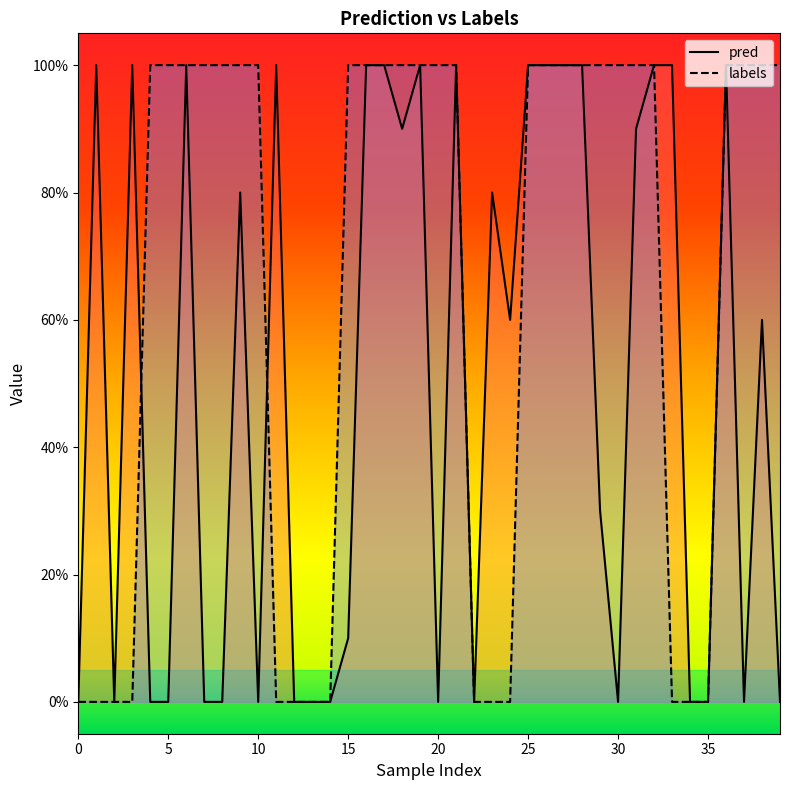

How many lines are shown in the chart?

2